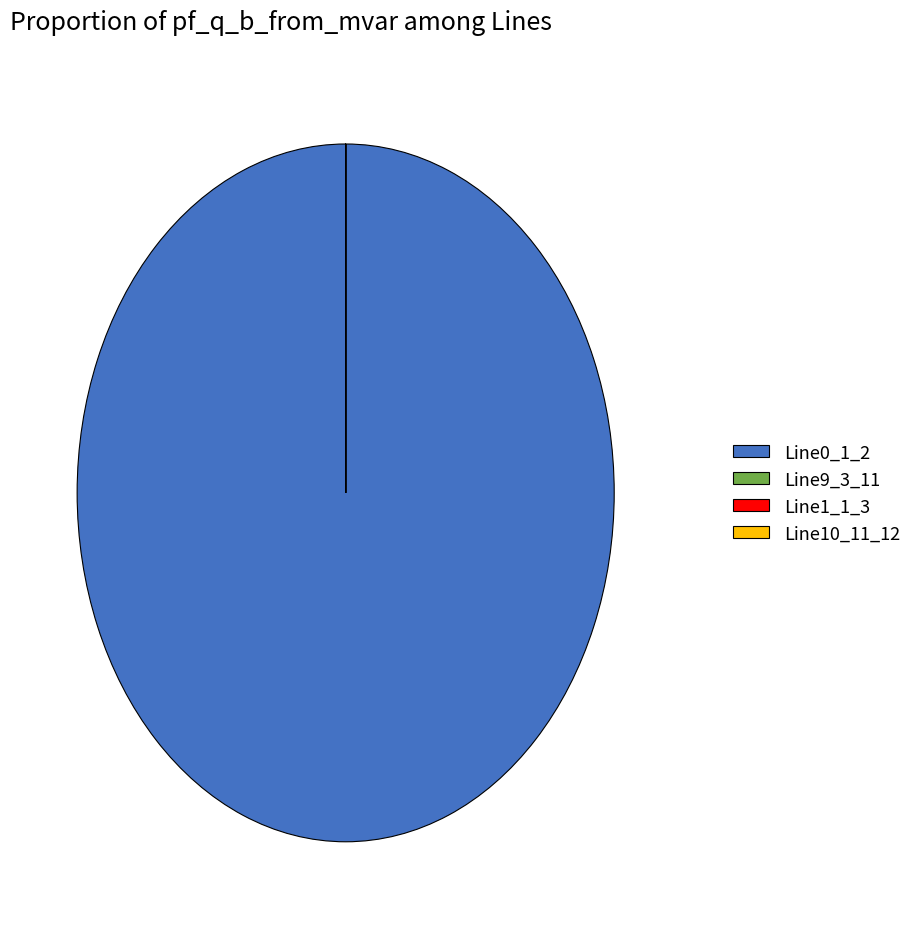

Does any single category account for the majority?

Yes